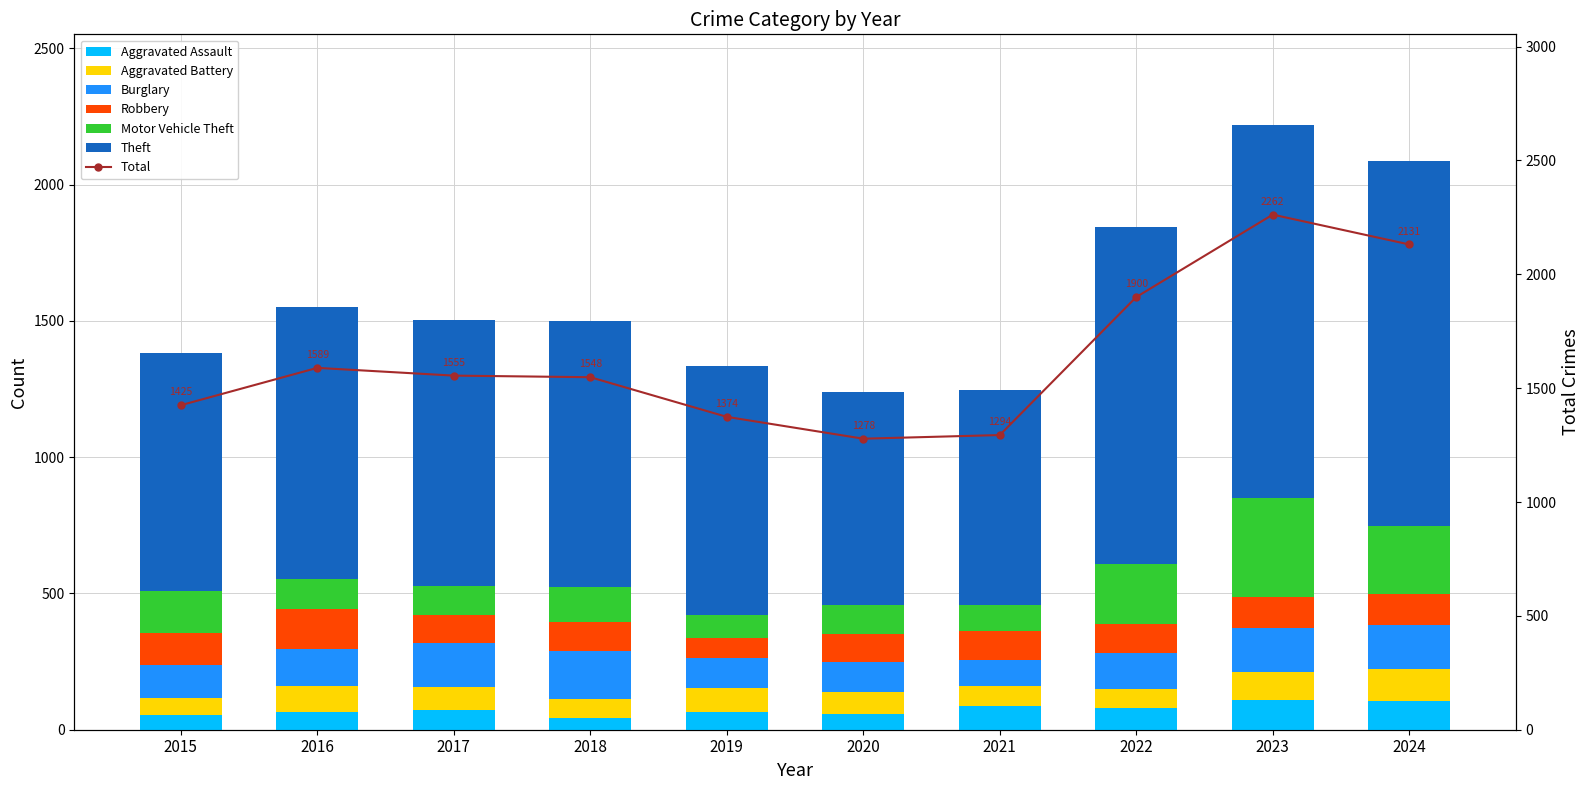

Reading left to right, transcribe all the data shown in this chart.

Aggravated Assault: 2015=54	2016=66	2017=72	2018=43	2019=65	2020=56	2021=86	2022=78	2023=110	2024=106
Aggravated Battery: 2015=64	2016=93	2017=83	2018=70	2019=88	2020=82	2021=75	2022=71	2023=102	2024=117
Burglary: 2015=121	2016=139	2017=162	2018=176	2019=110	2020=110	2021=95	2022=132	2023=161	2024=161
Robbery: 2015=117	2016=144	2017=105	2018=107	2019=75	2020=102	2021=105	2022=108	2023=114	2024=114
Motor Vehicle Theft: 2015=152	2016=110	2017=104	2018=127	2019=84	2020=109	2021=96	2022=219	2023=364	2024=248
Theft: 2015=874	2016=999	2017=979	2018=977	2019=914	2020=782	2021=791	2022=1235	2023=1368	2024=1340